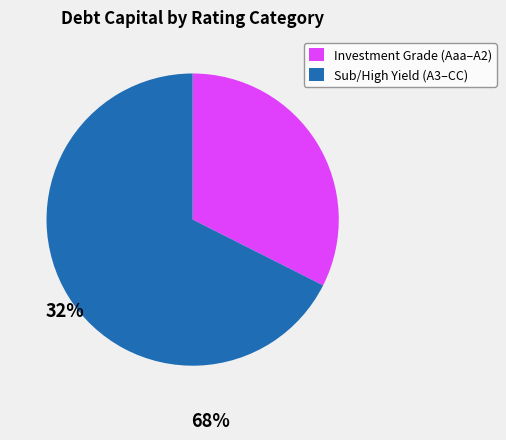

Combined, do Investment Grade (Aaa–A2) and Sub/High Yield (A3–CC) account for over 50%?

Yes